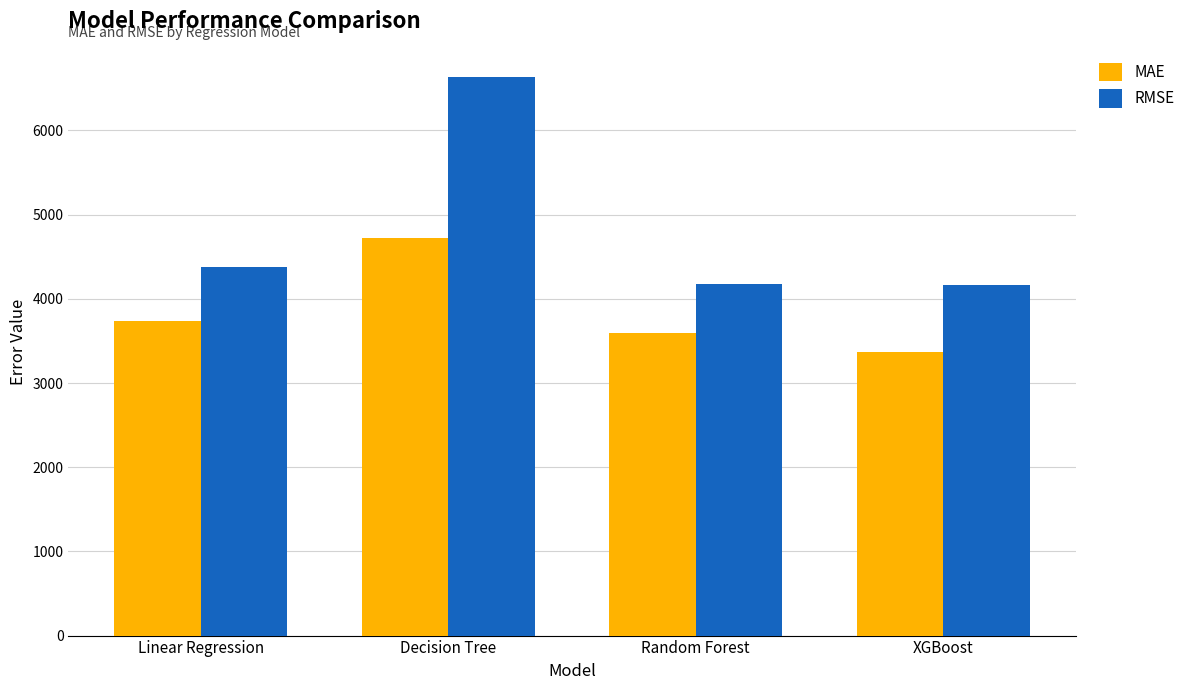

The RMSE series shows 4181.3 at Random Forest. True or false?

True